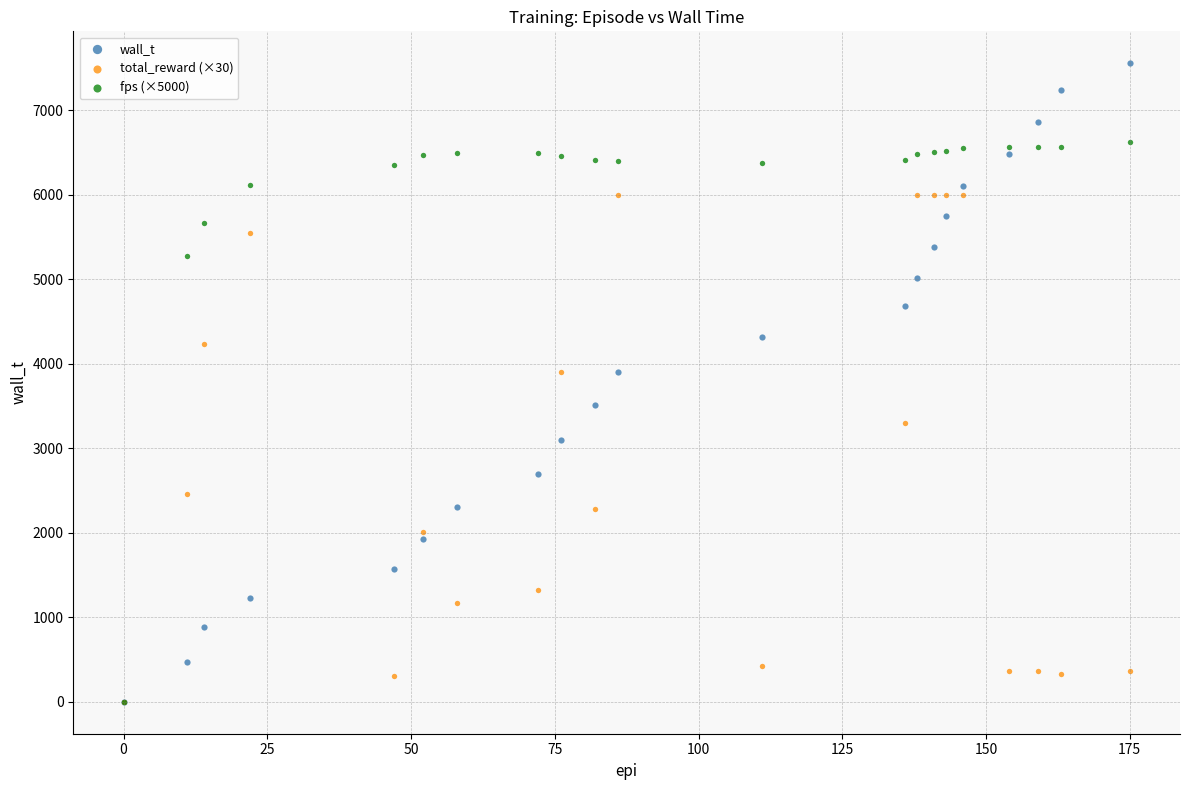

What are all the series names shown in the legend?

wall_t, total_reward (×30), fps (×5000)